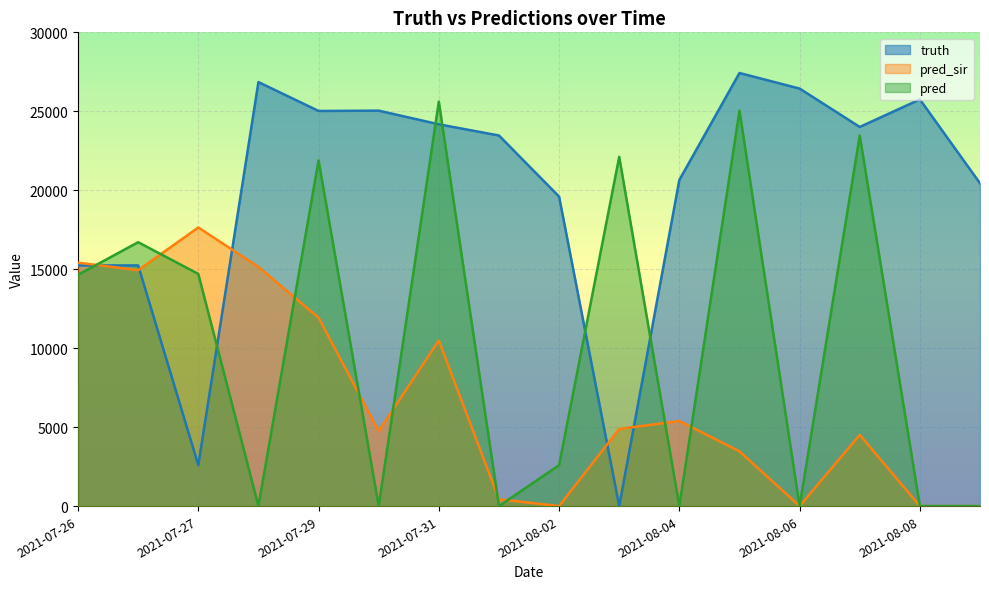

At which label is pred_sir closest to 8821?

2021-07-31